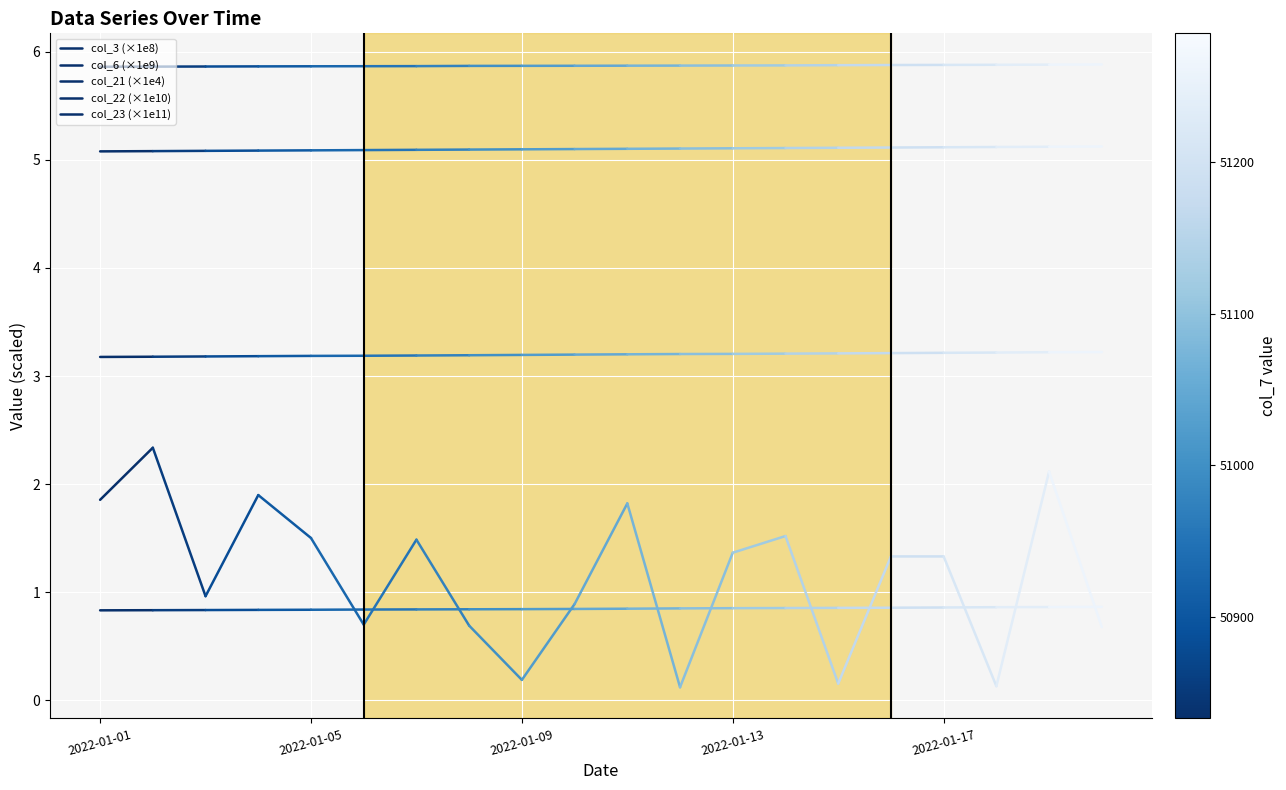

How many col_22 (×1e10) values are between 5 and 6?

2